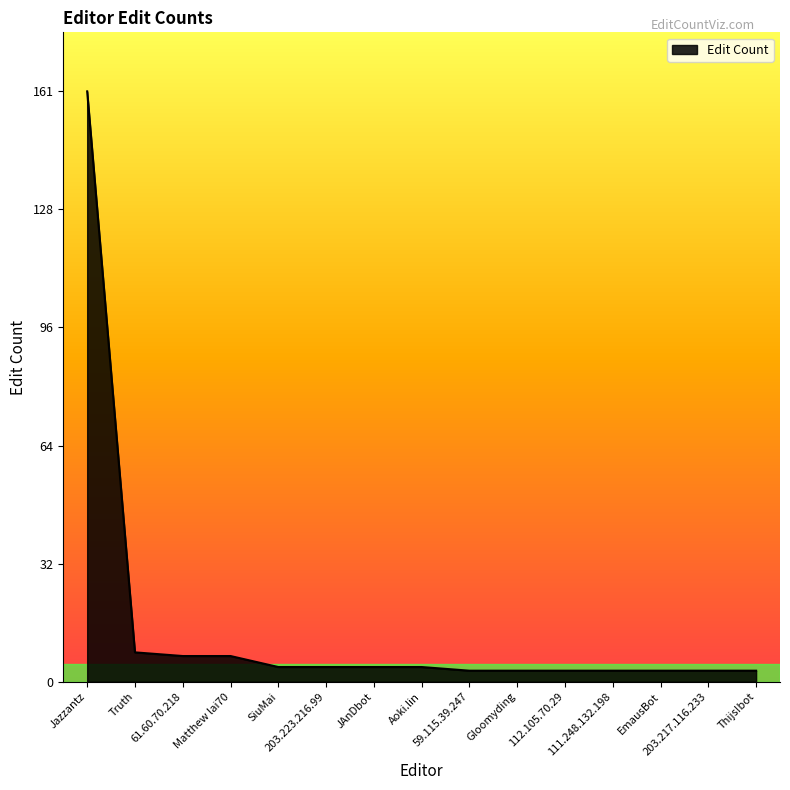

Which has a higher value, Matthew lai70 or Thijs!bot?

Matthew lai70